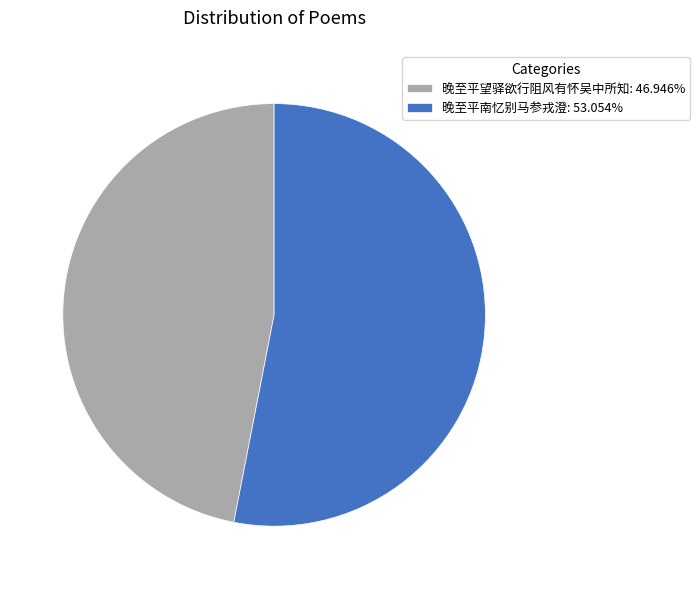

Count the number of slices in the pie.

2